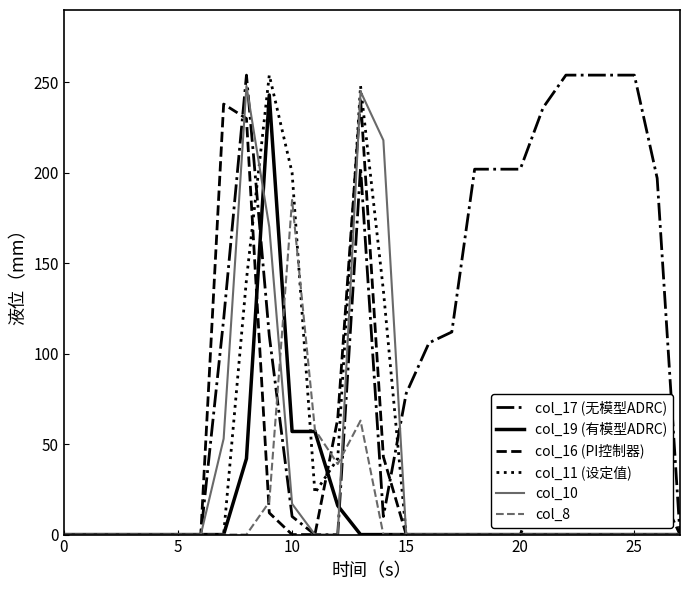

Which series has the largest total across all categories?

col_17 (无模型ADRC)